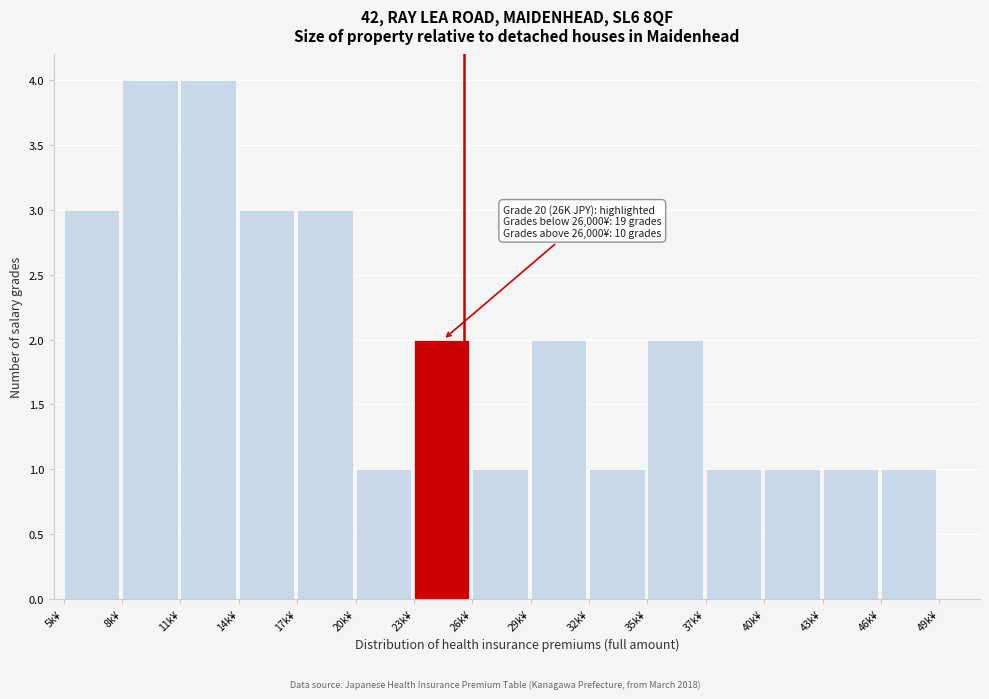

Reading right to left, transcribe all the data shown in this chart.

46k¥=1	43k¥=1	40k¥=1	37k¥=1	35k¥=2	32k¥=1	29k¥=2	26k¥=1	23k¥=2	20k¥=1	17k¥=3	14k¥=3	11k¥=4	8k¥=4	5k¥=3